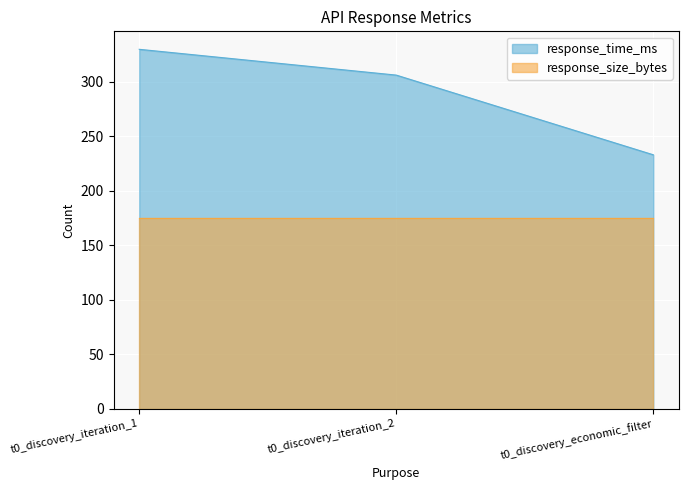

Rank the categories by value from highest to lowest.

t0_discovery_iteration_1, t0_discovery_iteration_2, t0_discovery_economic_filter